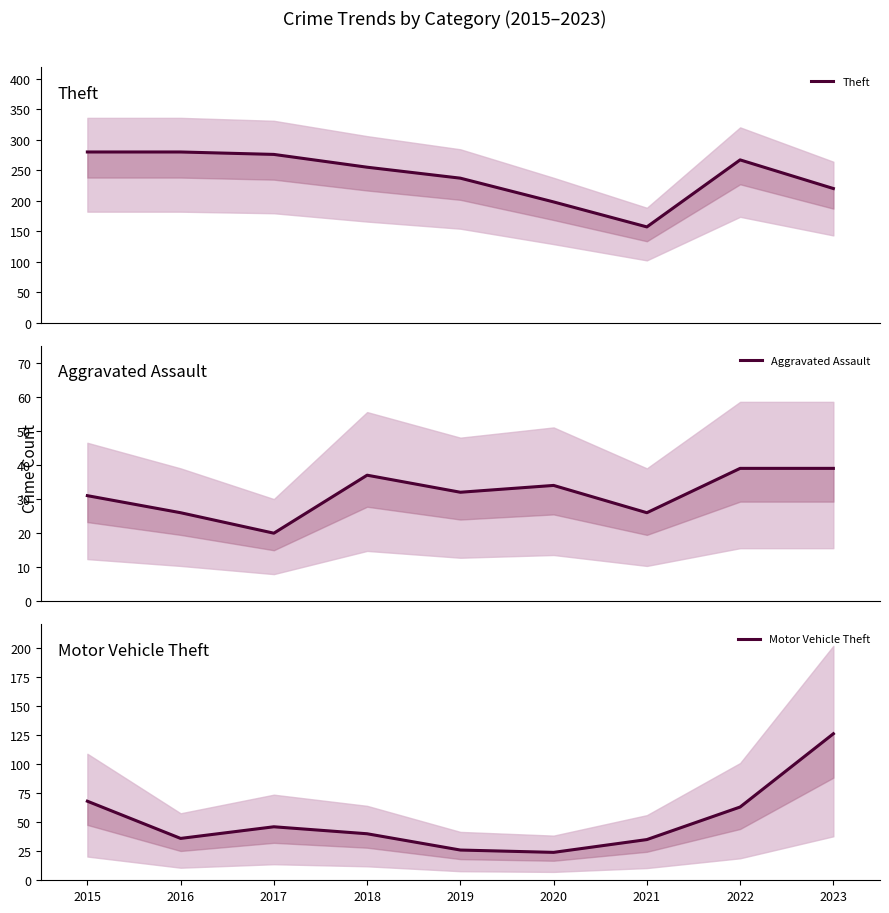

What is the value of the Motor Vehicle Theft point at the 9th from the left?

126